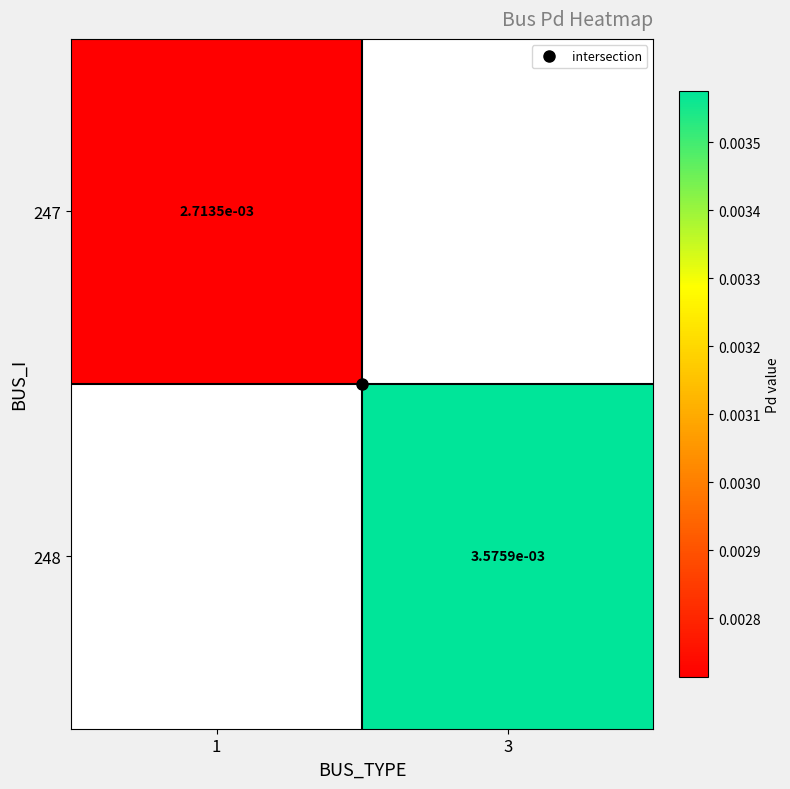

Rank the series by their average value, from lowest to highest.

247, 248